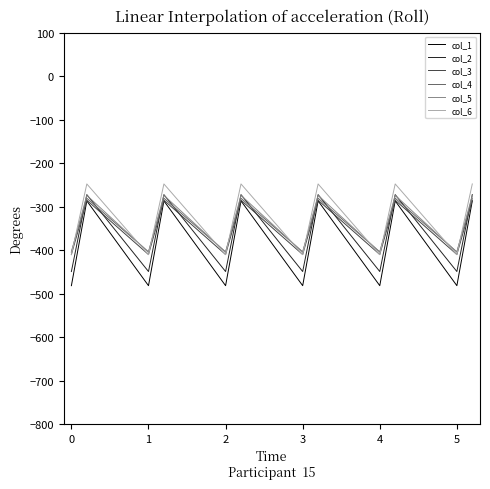

True or false: col_6 and col_1 cross at least once.

False